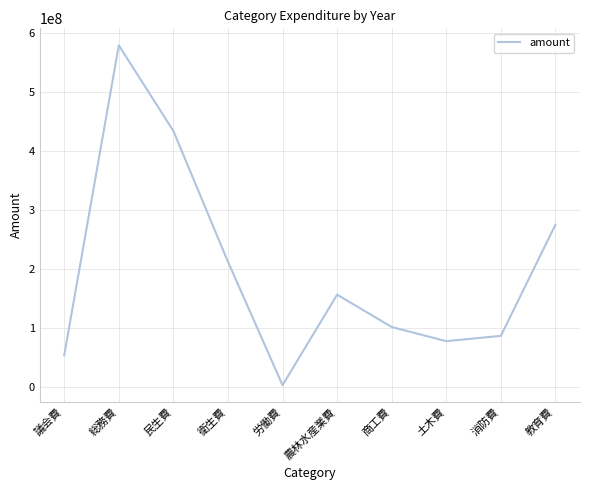

What position from the right is 衛生費?

7